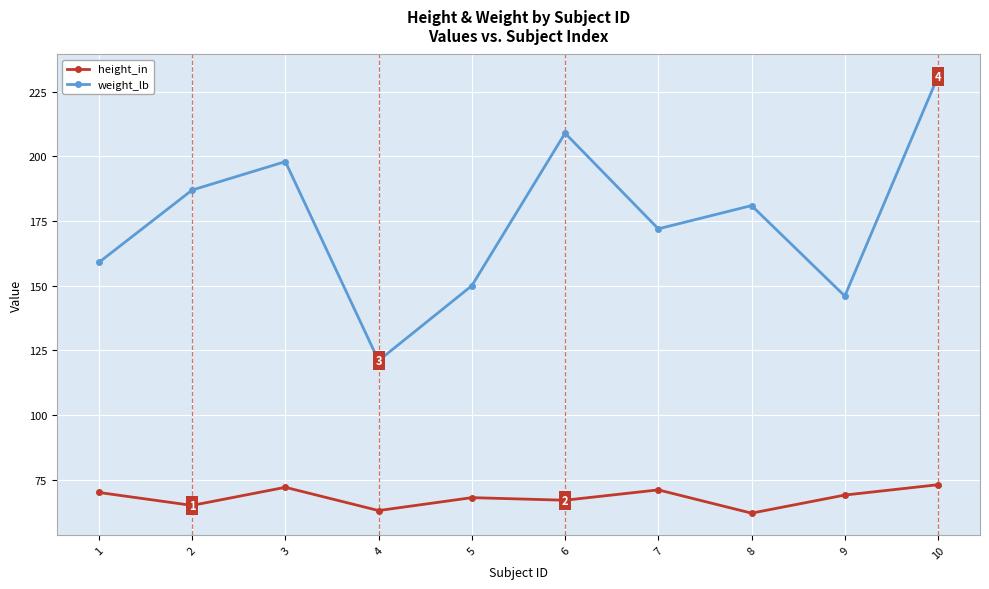

At 9, list the series in order from largest to smallest.

weight_lb, height_in